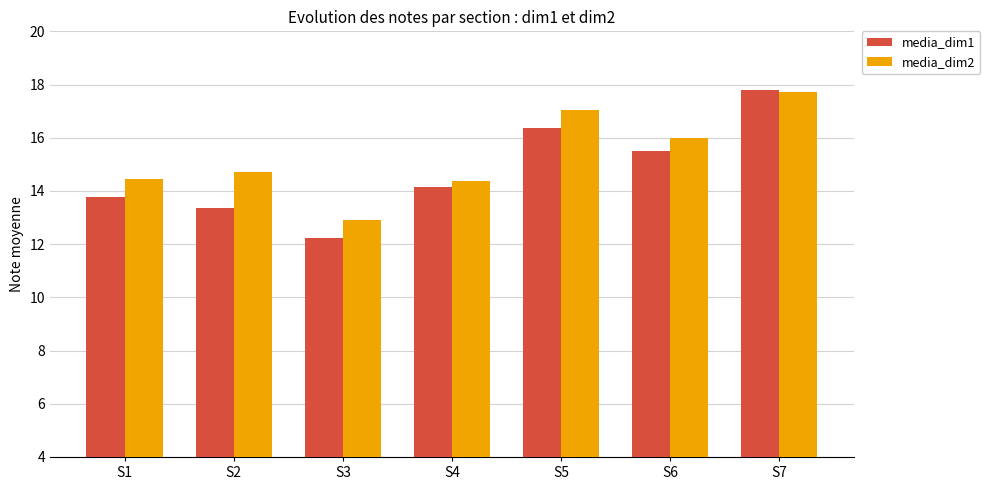

How many values in the media_dim1 series are below 14?

3